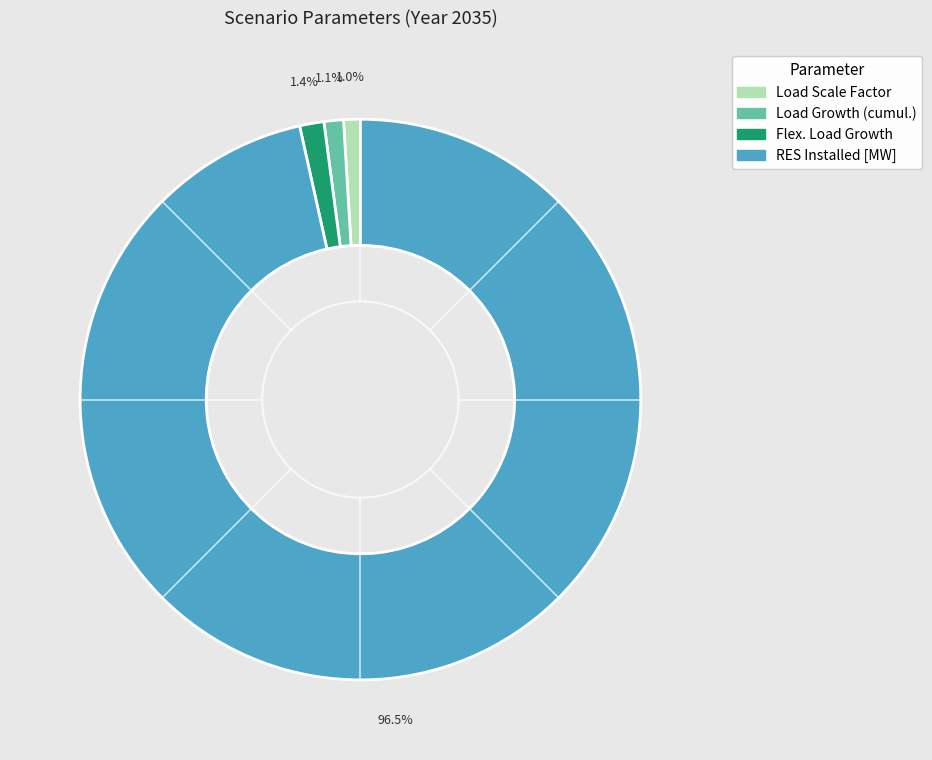

Does any single category account for the majority?

Yes